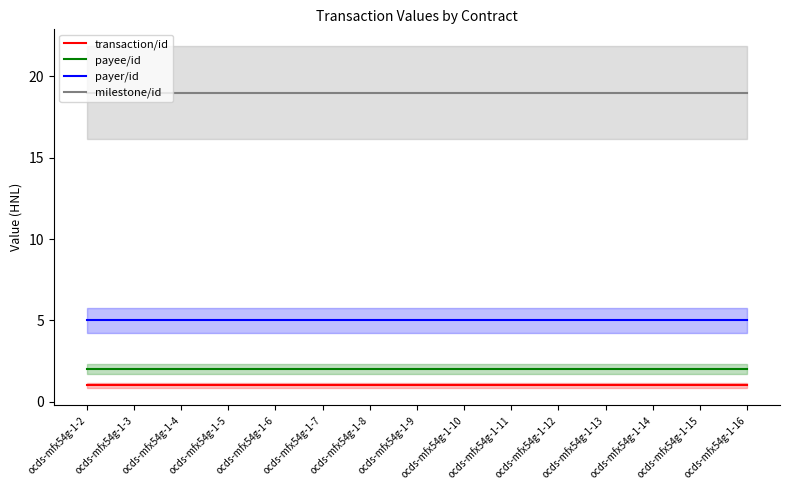

What is the minimum value shown in the chart?

1